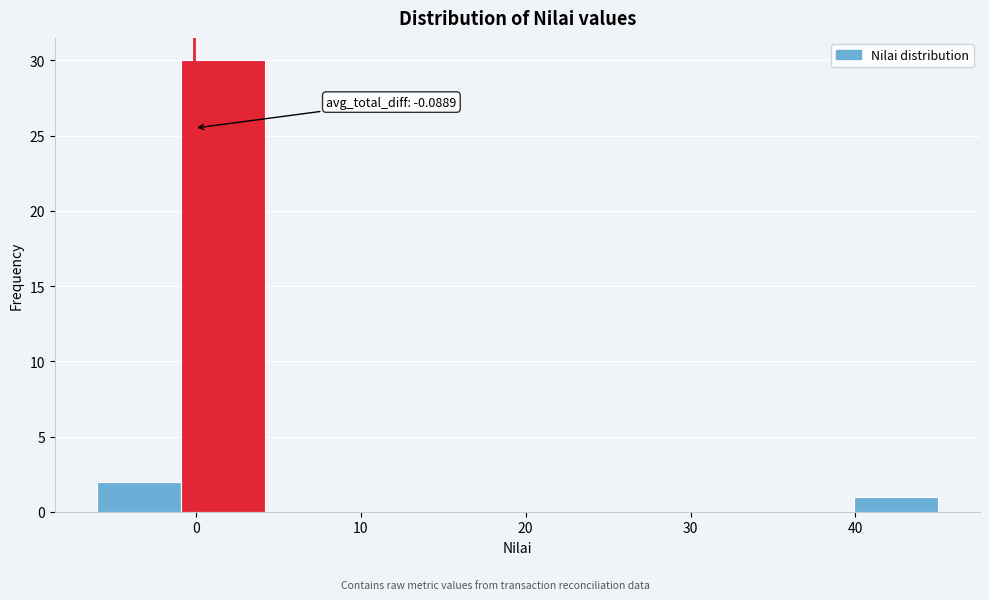

Over which range of the x-axis is the bar tallest?

-0.9 to 4.2